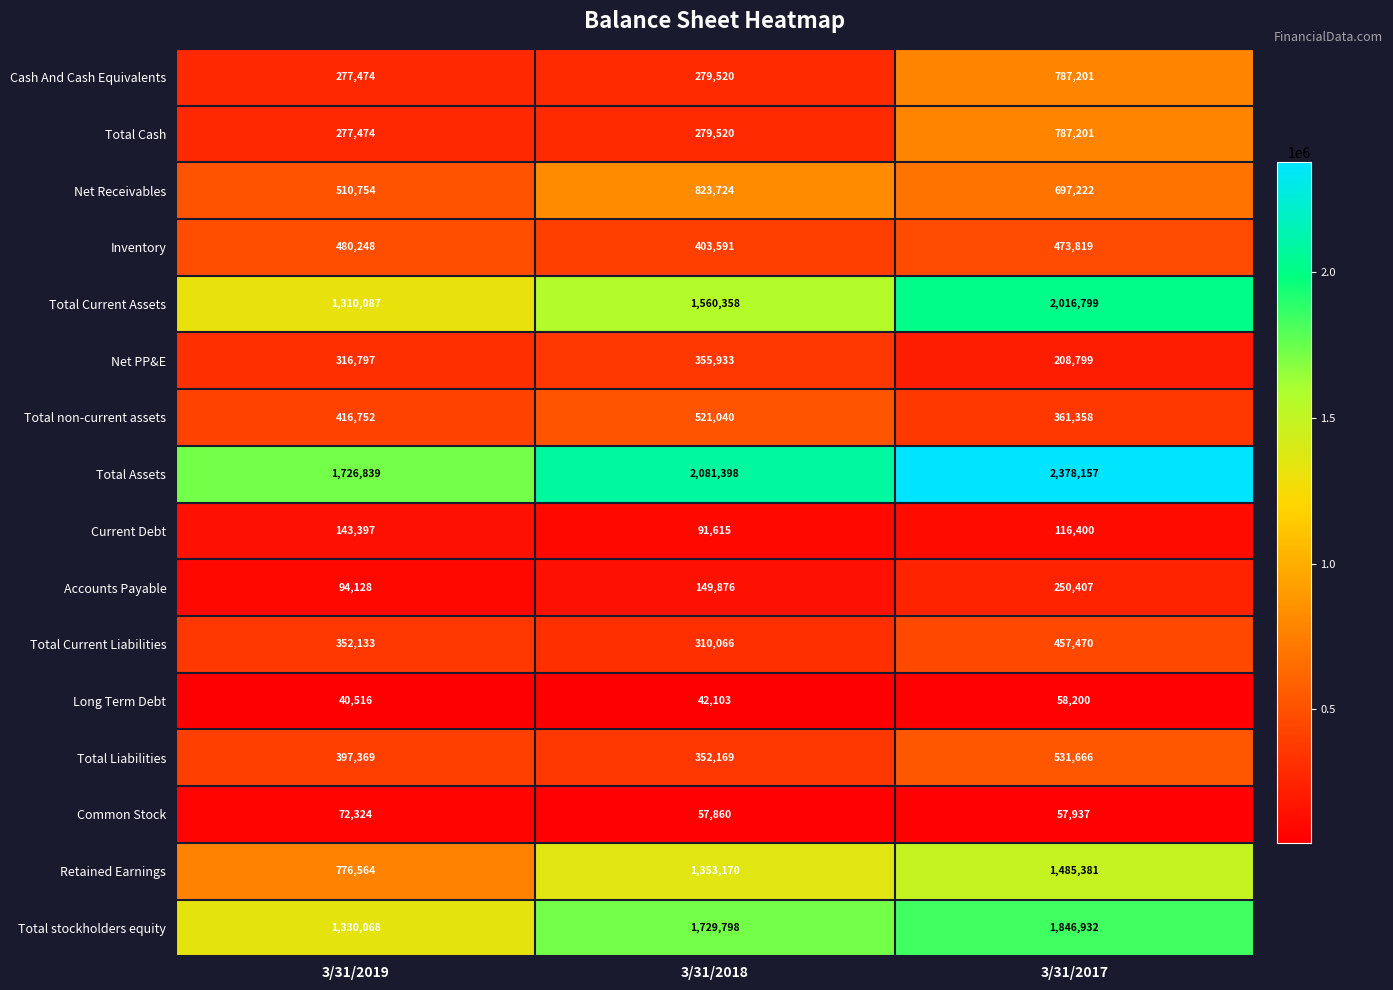

What is the total value across all series at 3/31/2018?

10391741